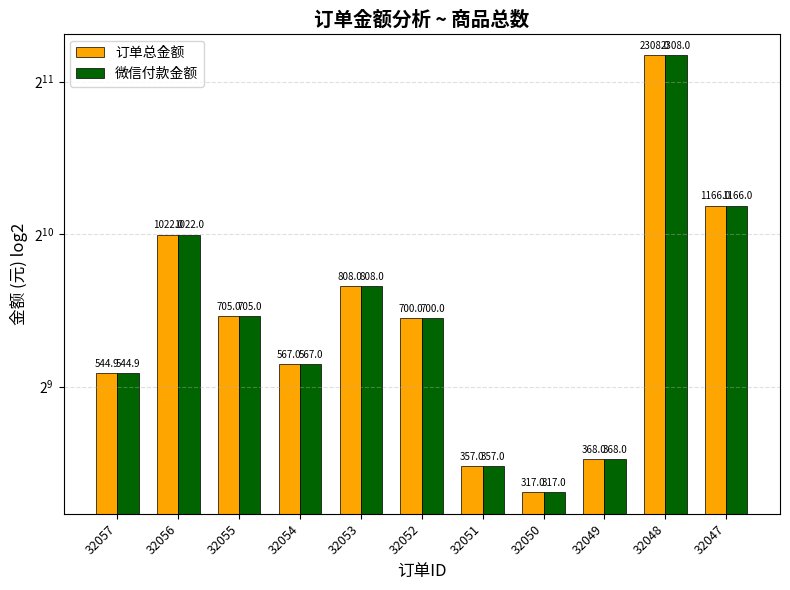

At which category is the sum across all series the highest?

32048